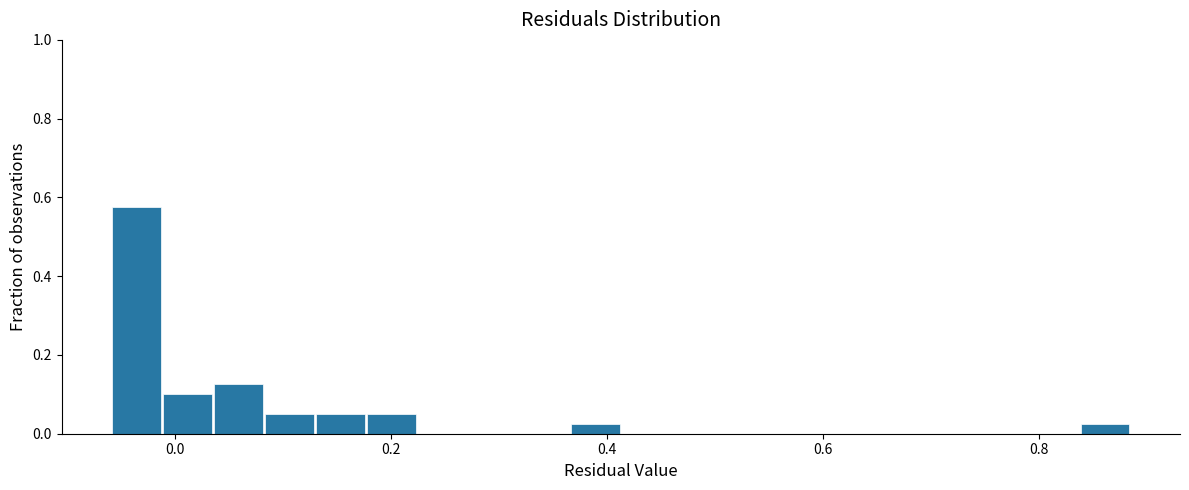

Around what value on the x-axis is the tallest bar? Give the approximate position of its centre, as read against the axis.

-0.04